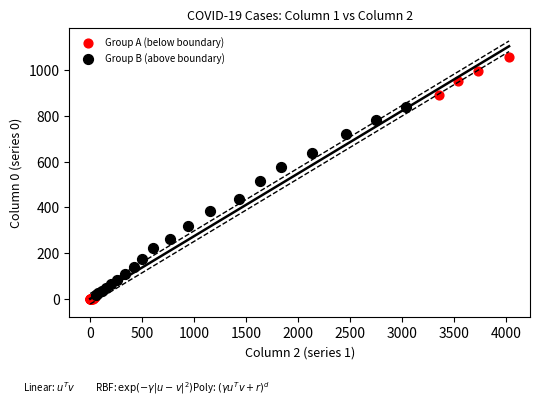

Which series has the largest Y range (max minus min)?

Group A (below boundary)